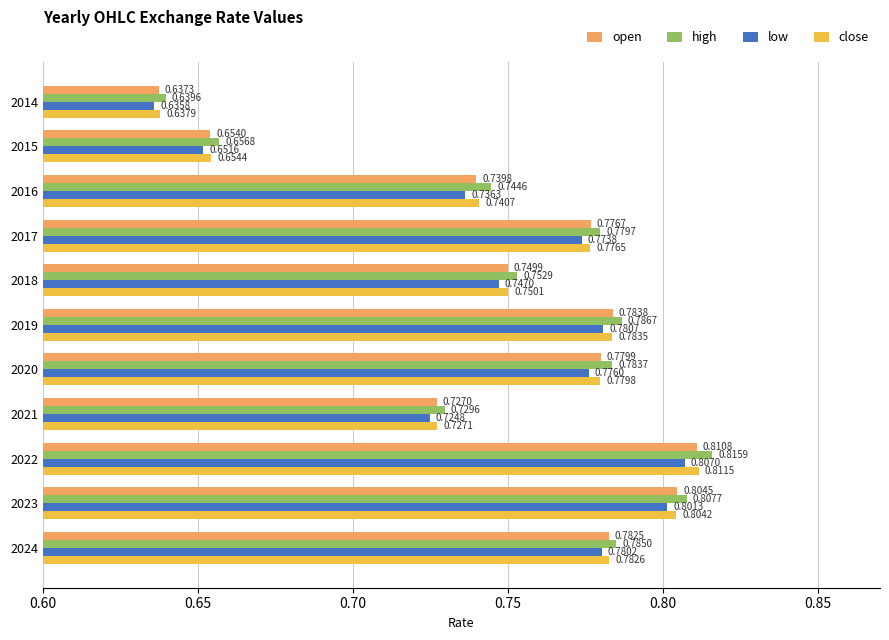

Where is close nearest to the value 0?

2014